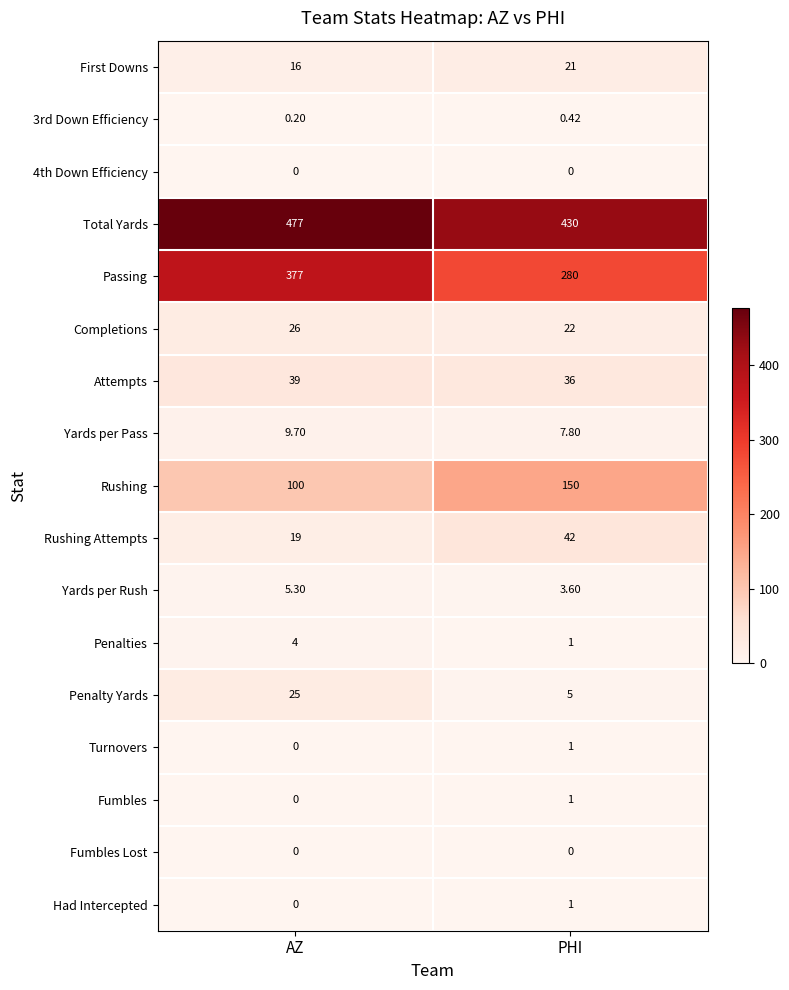

At which category is the sum across all series the highest?

AZ